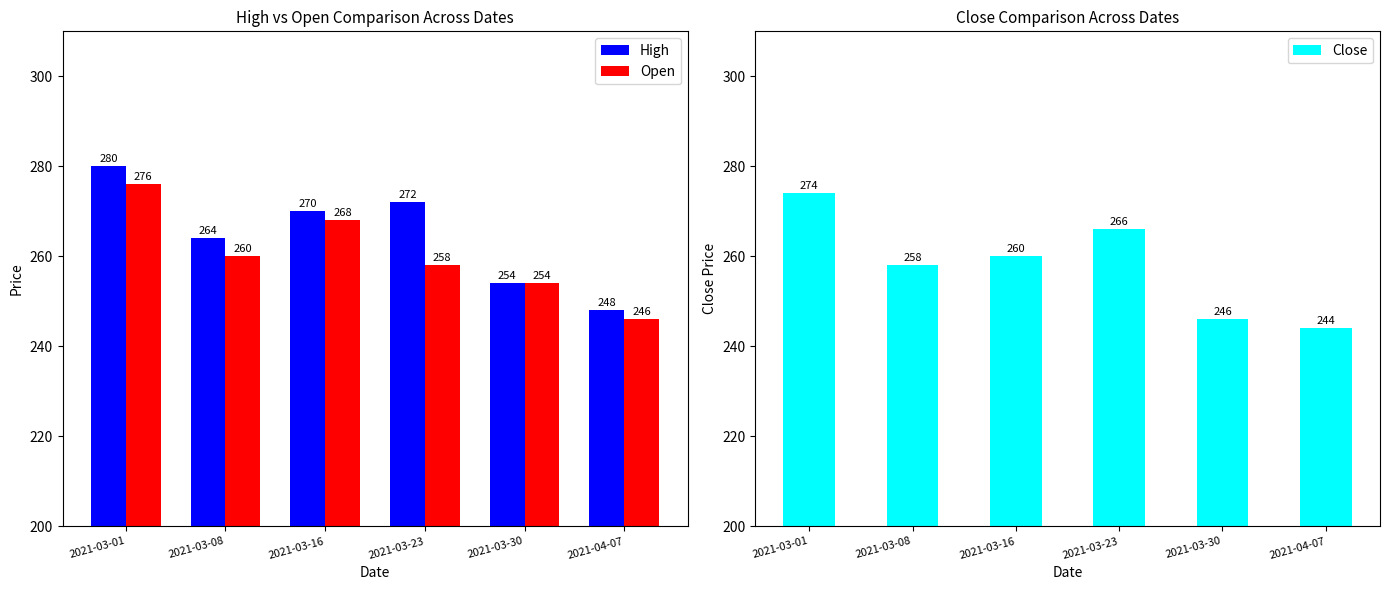

What is the spread (max minus min) of values at 2021-03-16?

10